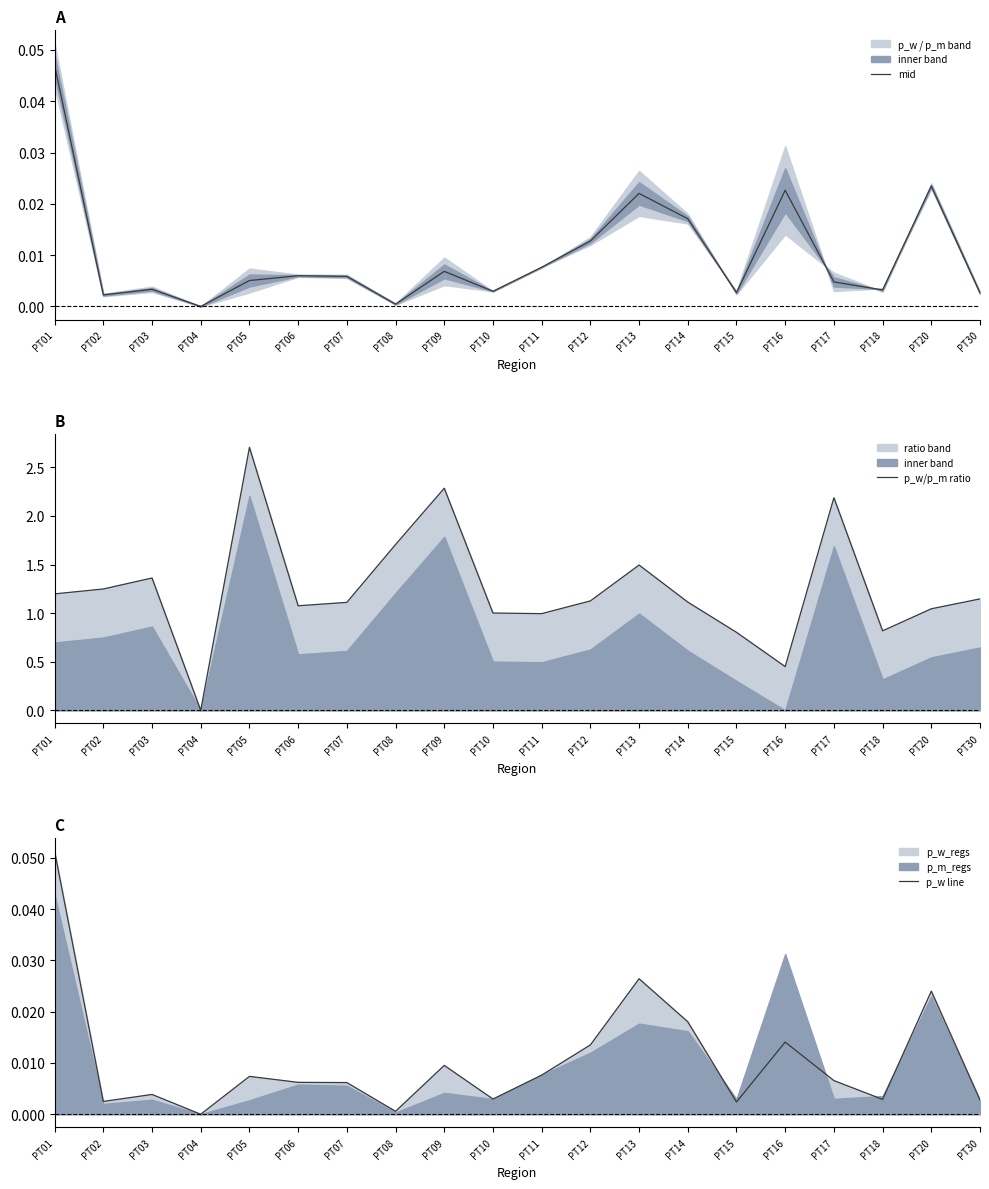

What is the greatest value displayed?

2.7